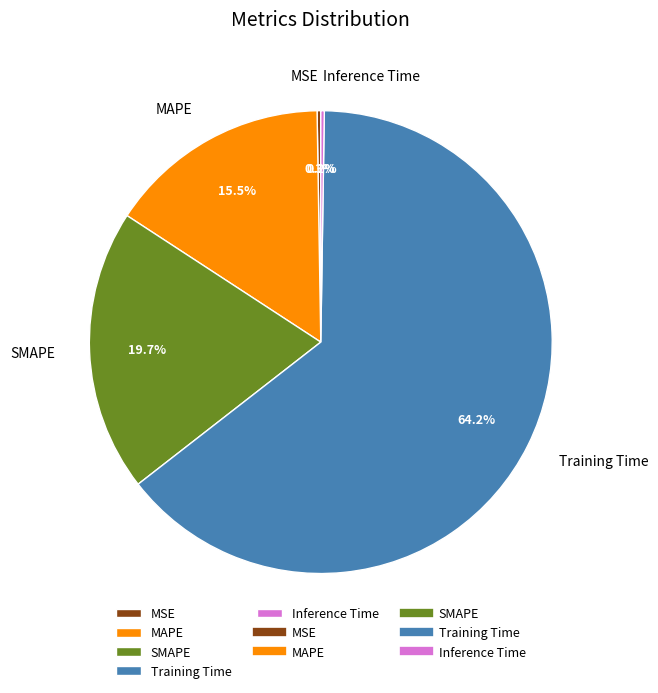

To the nearest percent, what is the average slice percentage?

20%